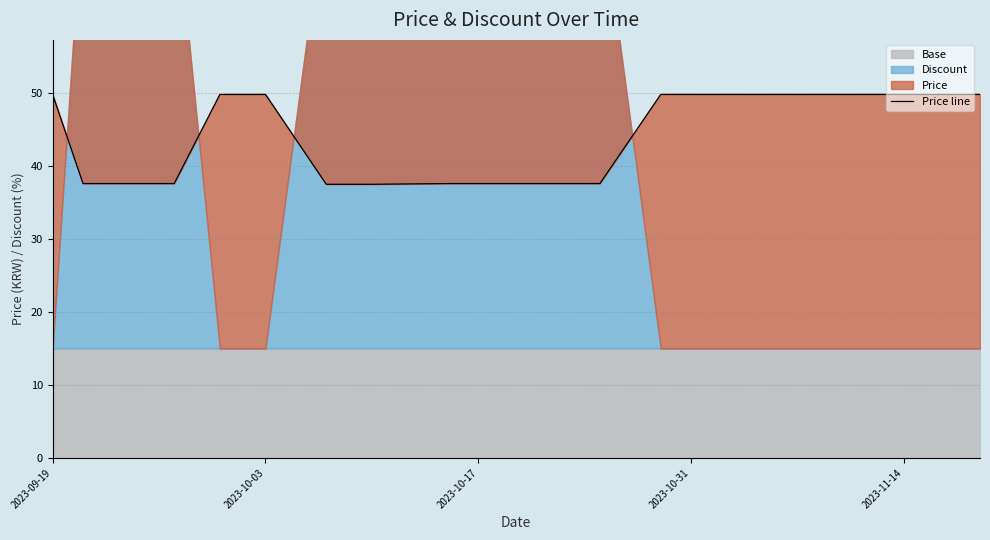

What is the difference between the maximum and minimum values?

12.3